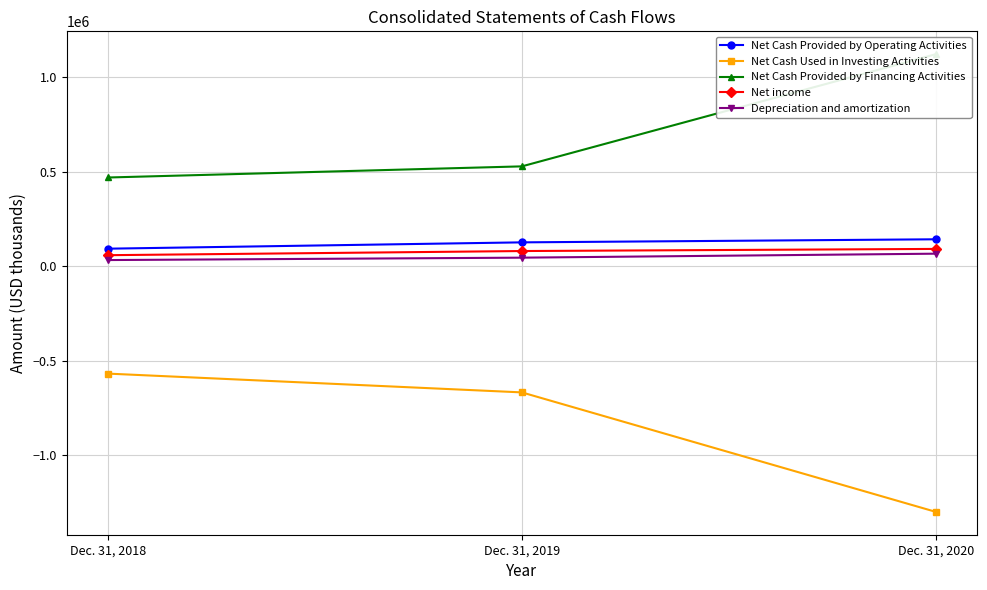

What is the sum of the Net income values at Dec. 31, 2020 and Dec. 31, 2018?

150770